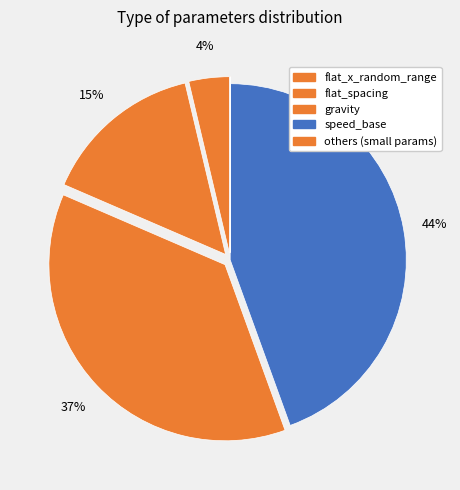

What is the largest slice in the pie chart?

speed_base